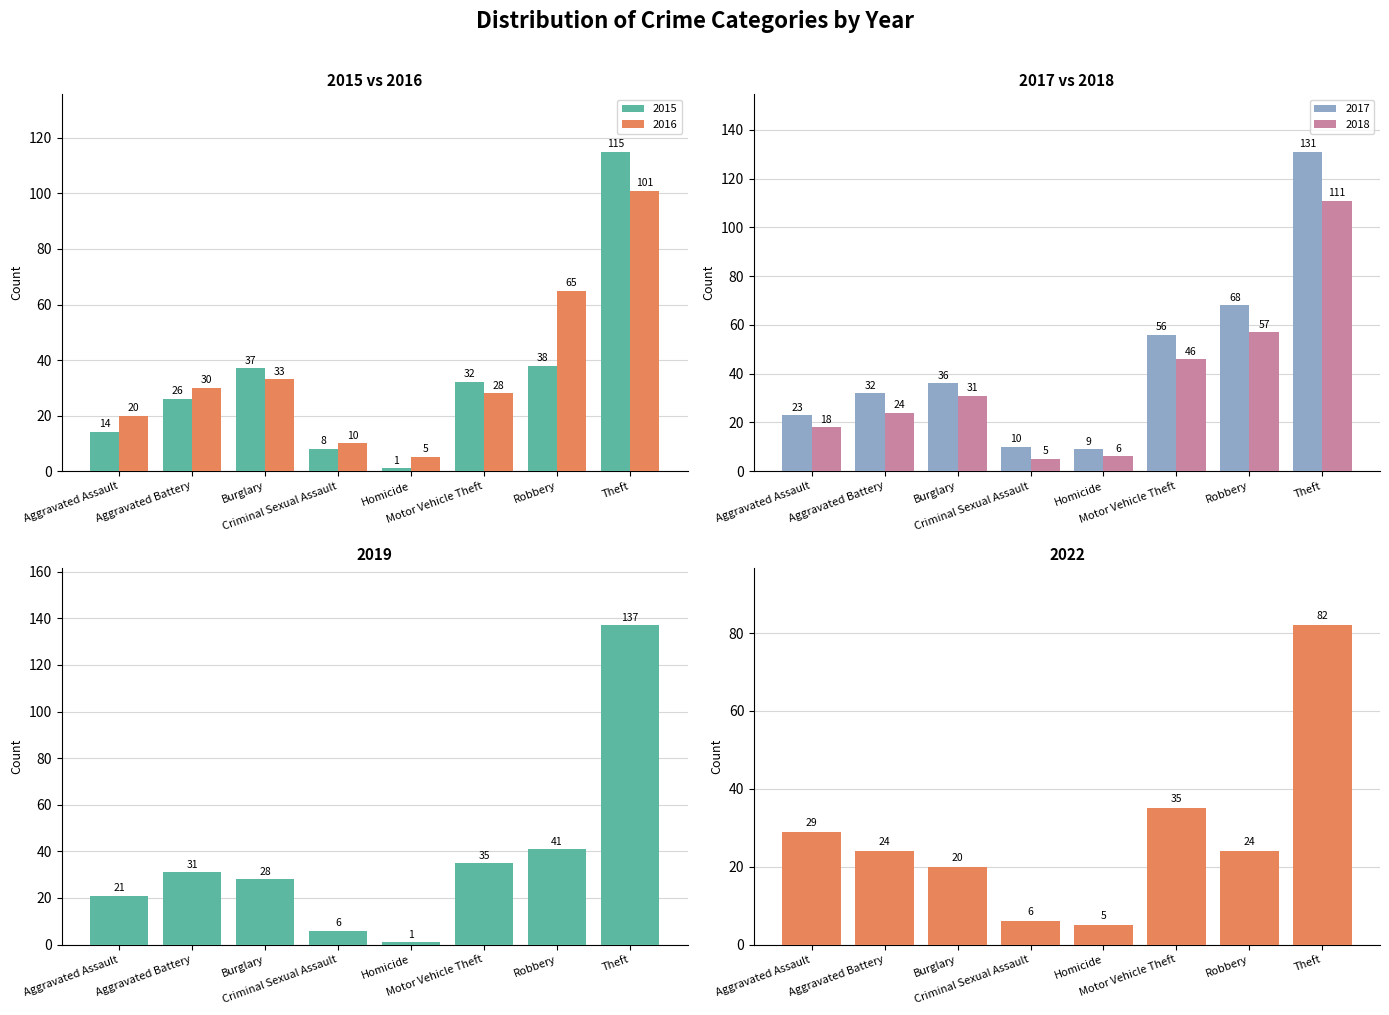

The value of 2017 at Aggravated Battery is 32. True or false?

True